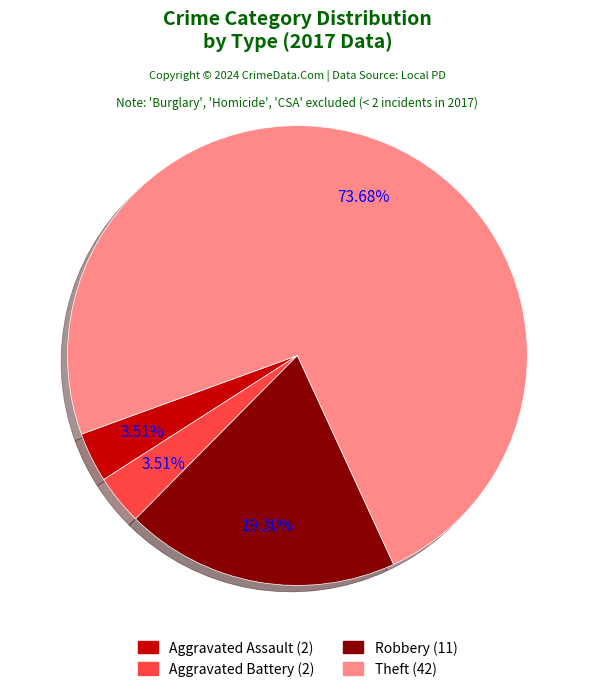

What percentage is the Robbery slice, to the nearest percent?

19%